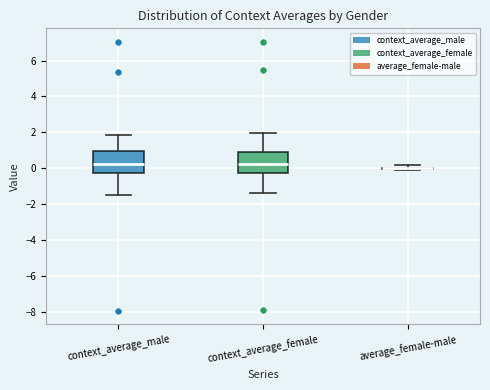

Reading left to right, read every box against the y-axis: the position of its median line, the range the box covers, and the ends of its whiskers. The values are not printed on the chart, so give them approximately, as read against the axis.

context_average_male: median 0.2, box -0.2 to 1.0, whiskers -1.4 to 1.8
context_average_female: median 0.2, box -0.2 to 1.0, whiskers -1.4 to 2.0
average_female-male: box collapsed to a line at 0.0, whiskers -0.2 to 0.2